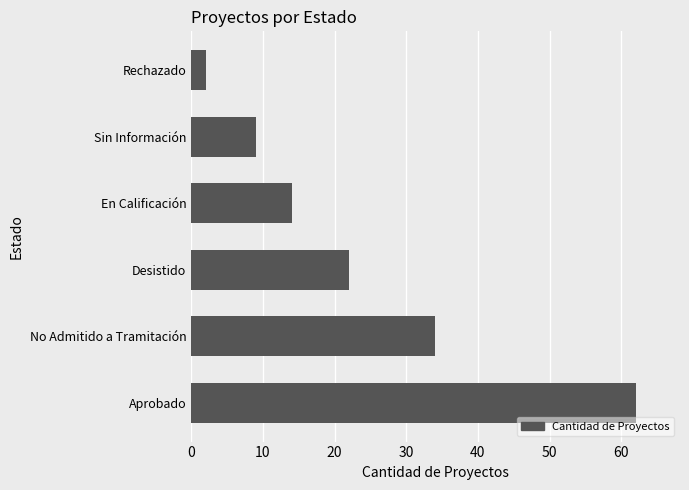

List the labels in order of value, largest first.

Aprobado, No Admitido a Tramitación, Desistido, En Calificación, Sin Información, Rechazado